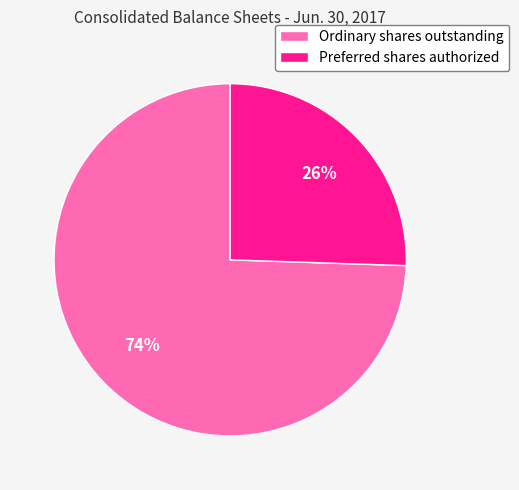

Is it true that Preferred shares authorized is 26% of the pie?

True